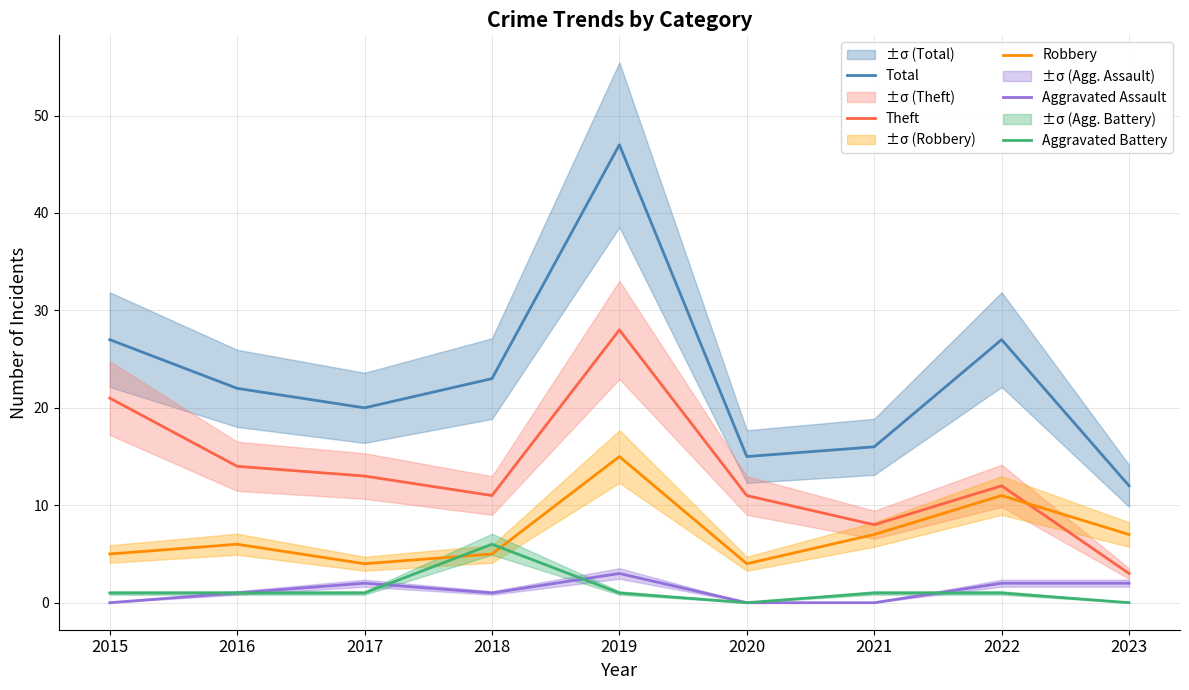

At 2018, list the series in order from largest to smallest.

Total, Theft, Aggravated Battery, Robbery, Aggravated Assault